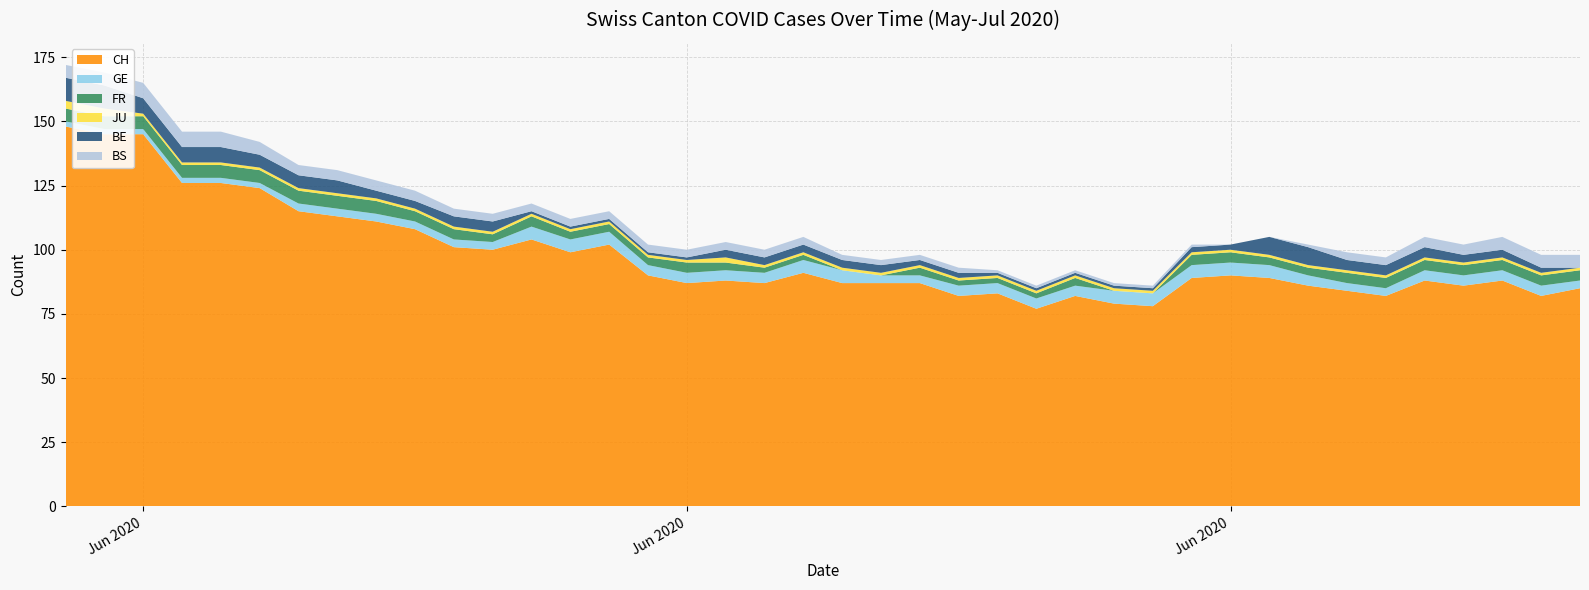

Reading right to left, transcribe all the data shown in this chart.

CH: 85	82	88	86	88	82	84	86	89	90	89	78	79	82	77	83	82	87	87	87	91	87	88	87	90	102	99	104	100	101	108	111	113	115	124	126	126	145	145	148
GE: 3	4	4	4	4	3	3	4	5	5	5	5	5	4	4	4	4	3	3	5	5	4	4	4	4	5	5	5	3	3	3	3	3	3	2	2	2	2	2	2
FR: 4	4	4	4	4	4	4	3	3	4	4	0	0	3	2	2	2	3	0	0	2	2	3	4	3	3	3	4	3	4	4	5	5	5	5	5	5	5	5	5
JU: 1	1	1	1	1	1	1	1	1	1	1	1	1	1	1	1	1	1	1	1	1	1	2	1	1	1	1	1	1	1	1	1	1	1	1	1	1	1	3	3
BE: 0	2	3	3	4	4	4	7	7	2	2	1	1	1	1	1	2	2	3	3	3	3	3	1	1	1	1	1	4	4	3	3	5	5	5	6	6	6	9	9
BS: 5	5	5	4	4	3	3	1	0	0	1	1	1	1	1	1	2	2	2	2	3	3	3	3	3	3	3	3	3	3	4	4	4	4	5	6	6	6	5	5